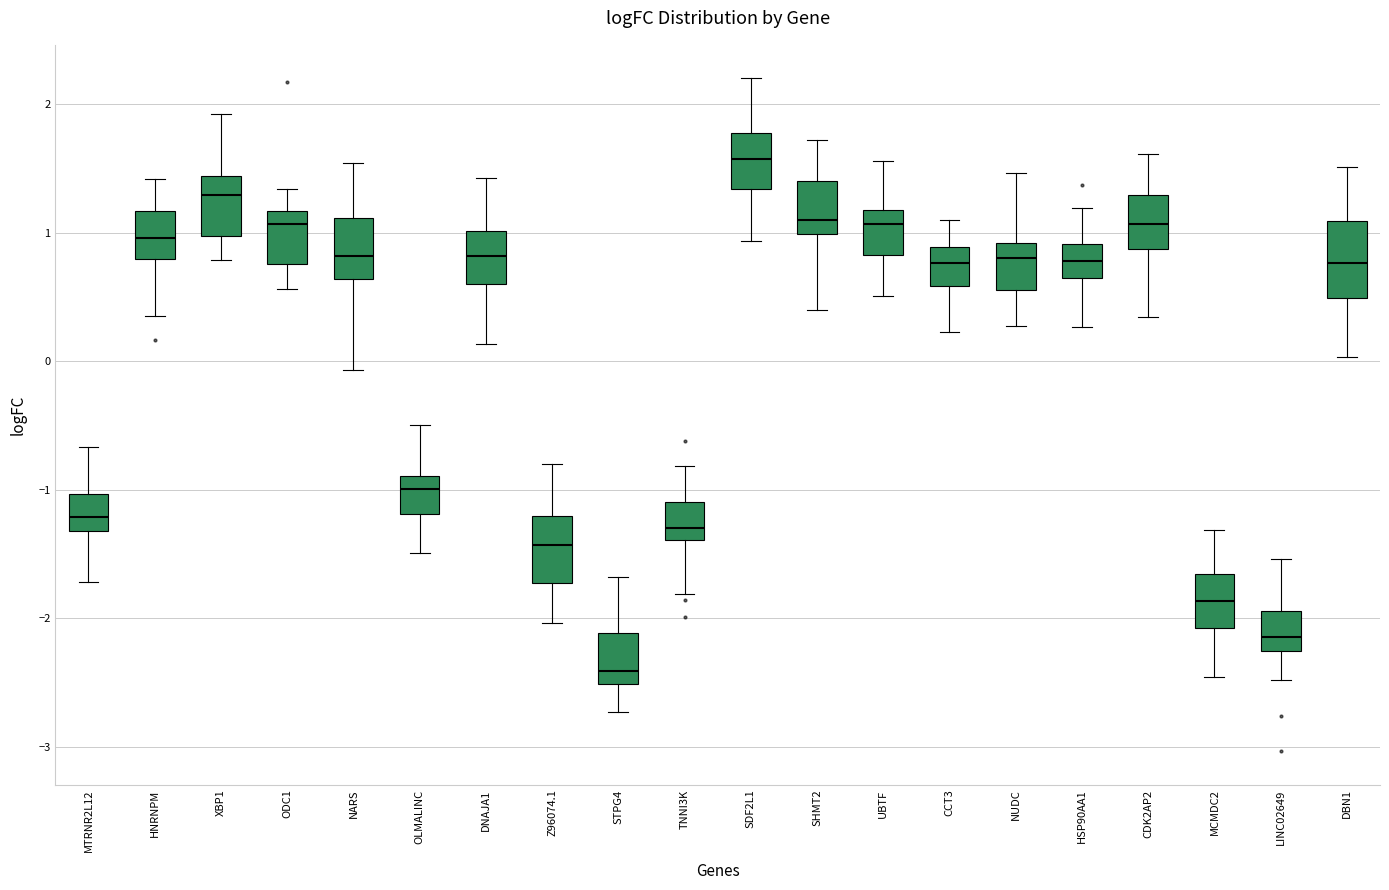

Reading left to right, read every box against the y-axis: the position of its median line, the range the box covers, and the ends of its whiskers. The values are not printed on the chart, so give them approximately, as read against the axis.

MTRNR2L12: median -1.2, box -1.3 to -1.0, whiskers -1.7 to -0.7
HNRNPM: median 1.0, box 0.8 to 1.2, whiskers 0.4 to 1.4
XBP1: median 1.3, box 1.0 to 1.4, whiskers 0.8 to 1.9
ODC1: median 1.1, box 0.8 to 1.2, whiskers 0.6 to 1.3
NARS: median 0.8, box 0.6 to 1.1, whiskers -0.1 to 1.5
OLMALINC: median -1.0, box -1.2 to -0.9, whiskers -1.5 to -0.5
DNAJA1: median 0.8, box 0.6 to 1.0, whiskers 0.1 to 1.4
Z96074.1: median -1.4, box -1.7 to -1.2, whiskers -2.0 to -0.8
STPG4: median -2.4, box -2.5 to -2.1, whiskers -2.7 to -1.7
TNNI3K: median -1.3, box -1.4 to -1.1, whiskers -1.8 to -0.8
SDF2L1: median 1.6, box 1.3 to 1.8, whiskers 0.9 to 2.2
SHMT2: median 1.1, box 1.0 to 1.4, whiskers 0.4 to 1.7
UBTF: median 1.1, box 0.8 to 1.2, whiskers 0.5 to 1.6
CCT3: median 0.8, box 0.6 to 0.9, whiskers 0.2 to 1.1
NUDC: median 0.8, box 0.6 to 0.9, whiskers 0.3 to 1.5
HSP90AA1: median 0.8, box 0.6 to 0.9, whiskers 0.3 to 1.2
CDK2AP2: median 1.1, box 0.9 to 1.3, whiskers 0.3 to 1.6
MCMDC2: median -1.9, box -2.1 to -1.7, whiskers -2.5 to -1.3
LINC02649: median -2.1, box -2.3 to -1.9, whiskers -2.5 to -1.5
DBN1: median 0.8, box 0.5 to 1.1, whiskers 0.0 to 1.5